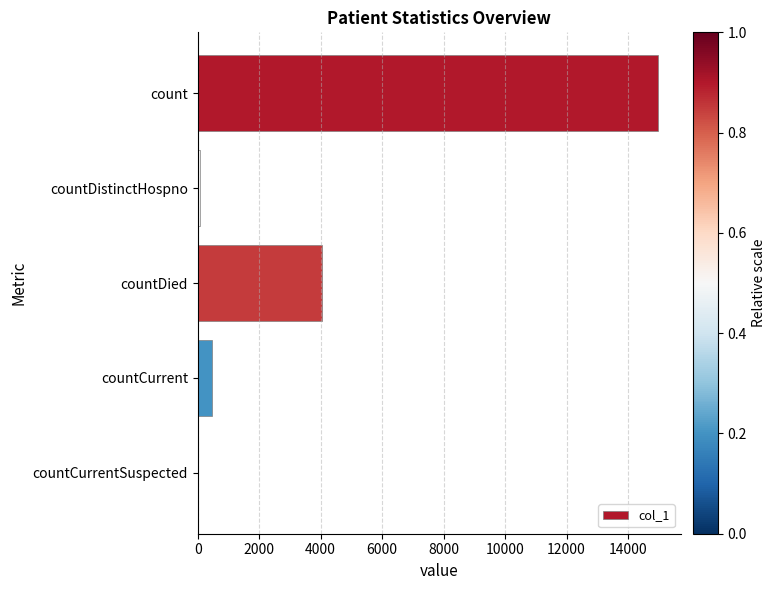

What is the change in value from count to countCurrent?

-14502